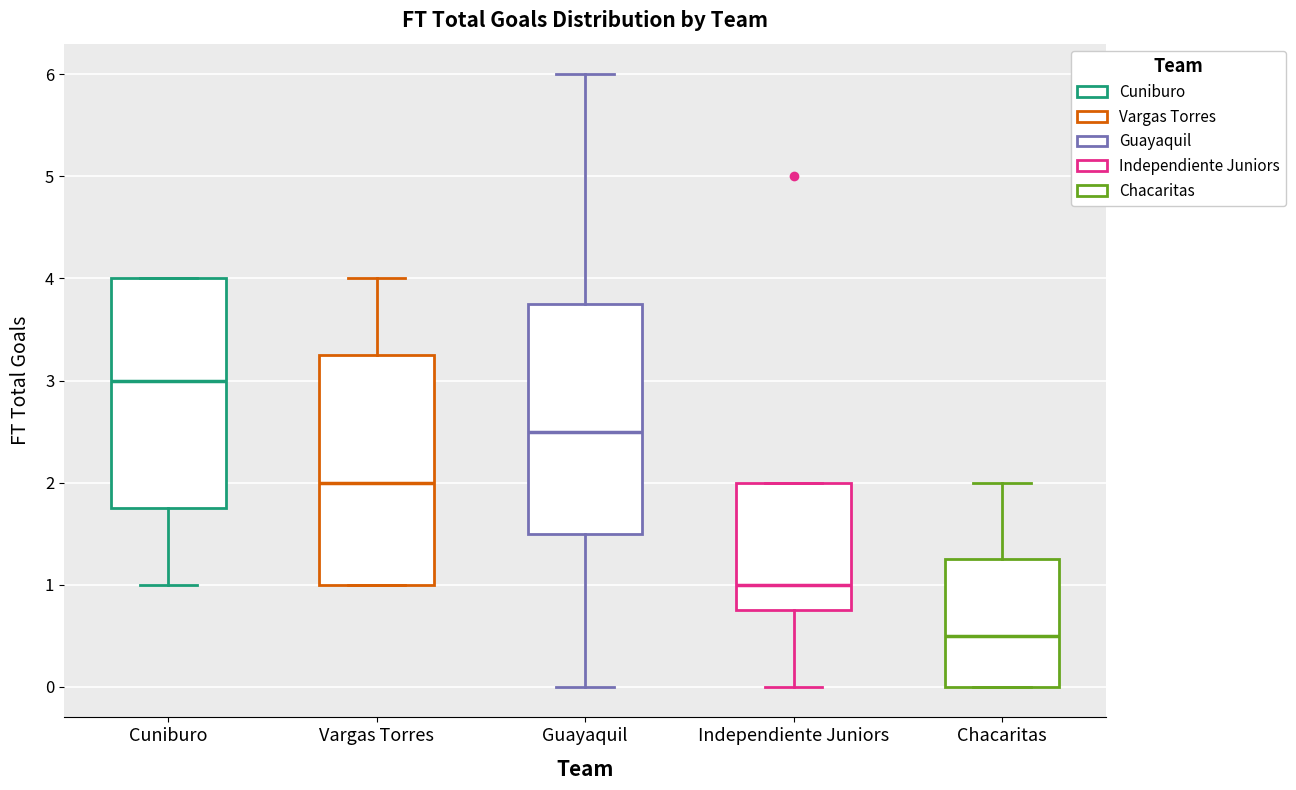

Which box's median line is the lowest?

Chacaritas